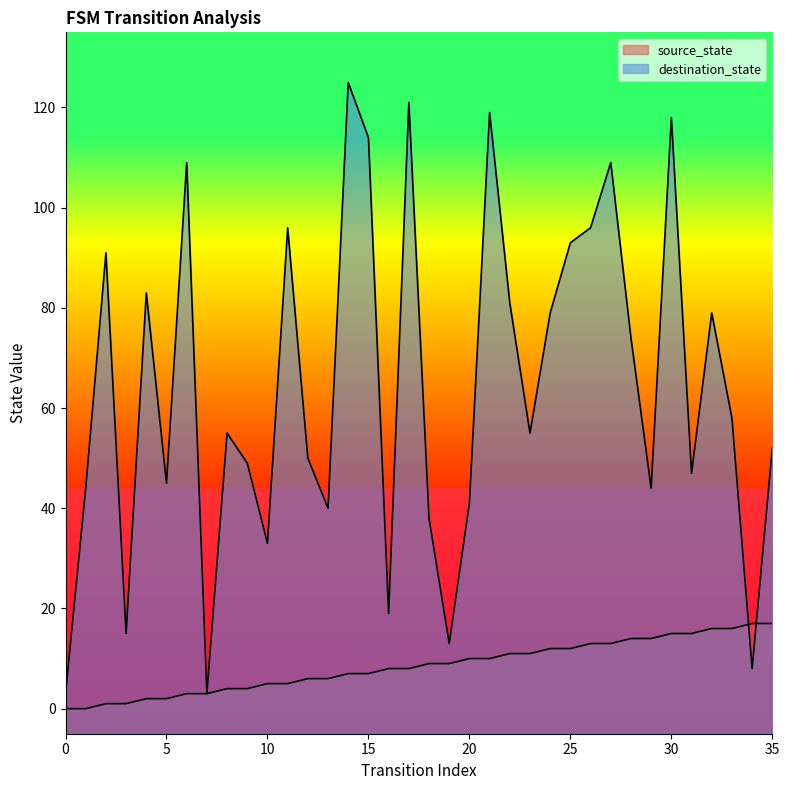

The destination_state series shows 38 at 18. True or false?

True